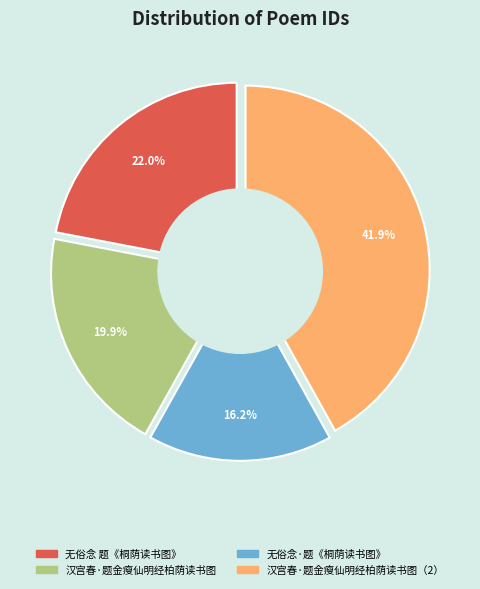

Which slice is the smallest?

无俗念·题《桐荫读书图》